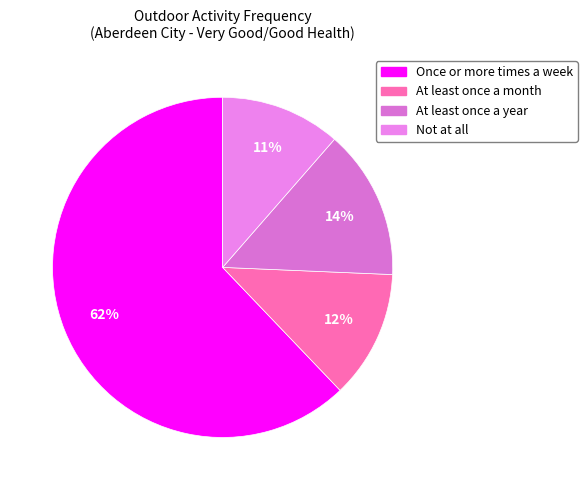

What percentage is the Once or more times a week slice, to the nearest percent?

62%